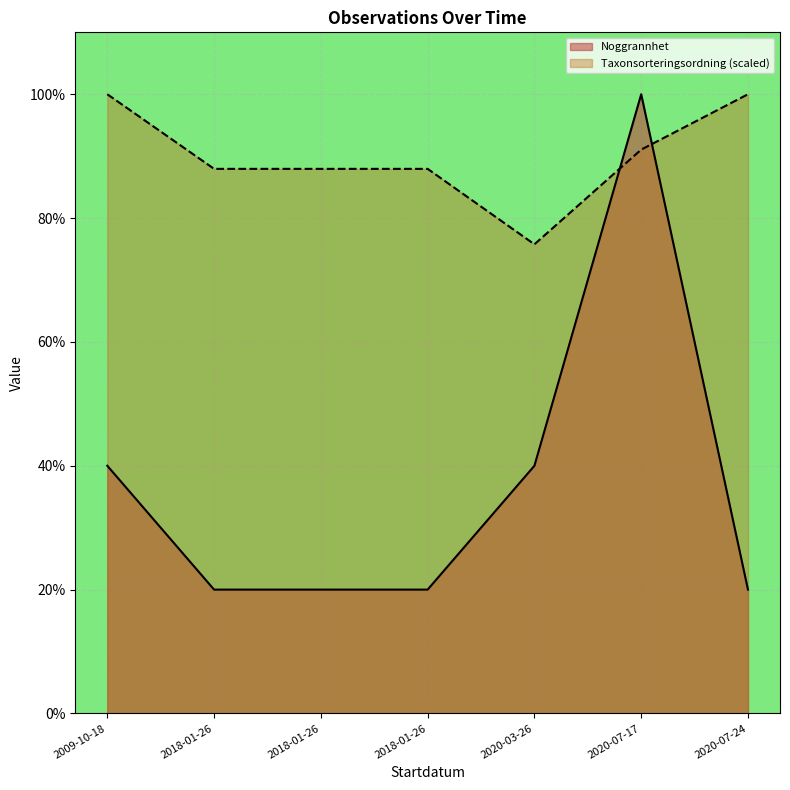

True or false: Taxonsorteringsordning and Noggrannhet intersect in this chart.

True